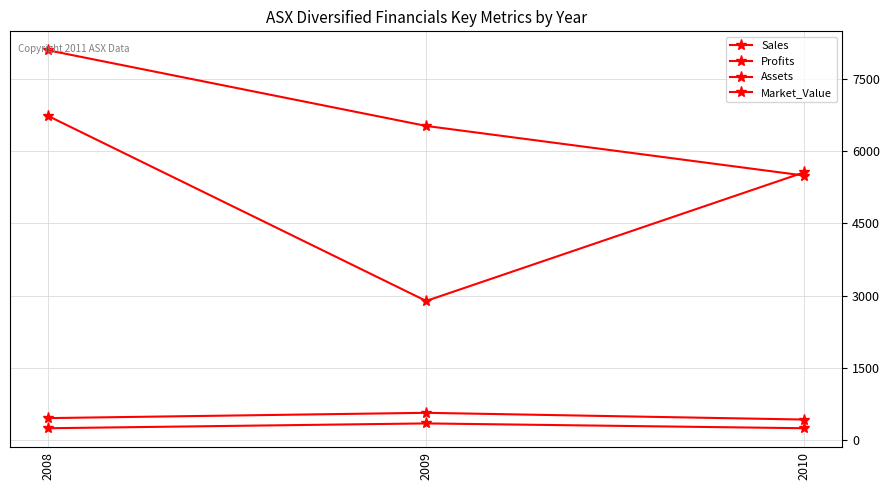

Between 2009 and 2008, which is larger?

2009